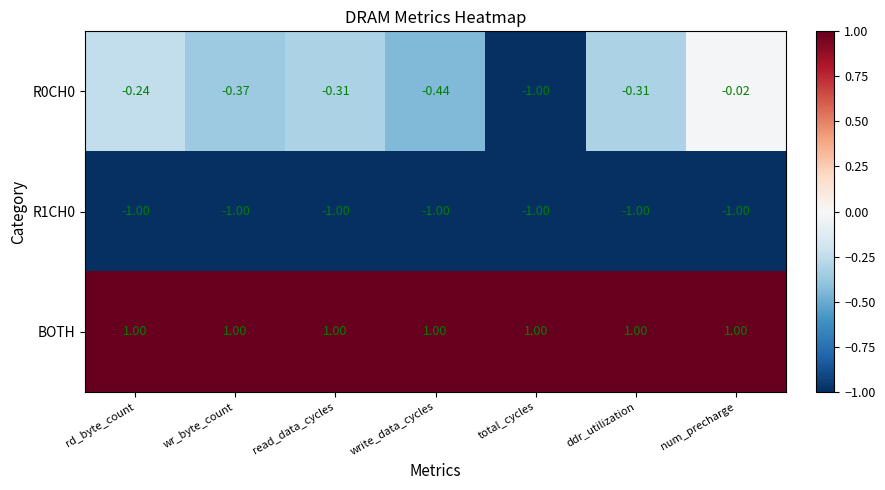

At which category is the sum across all series the highest?

num_precharge